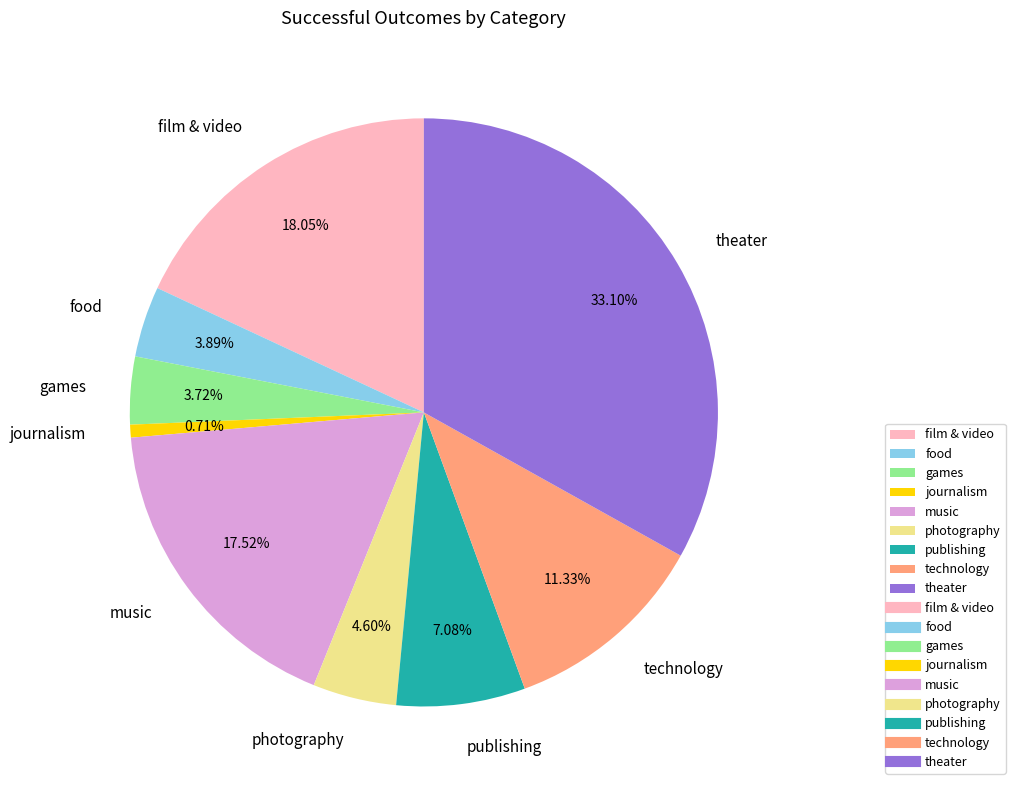

True or false: journalism accounts for 1% of the total.

True